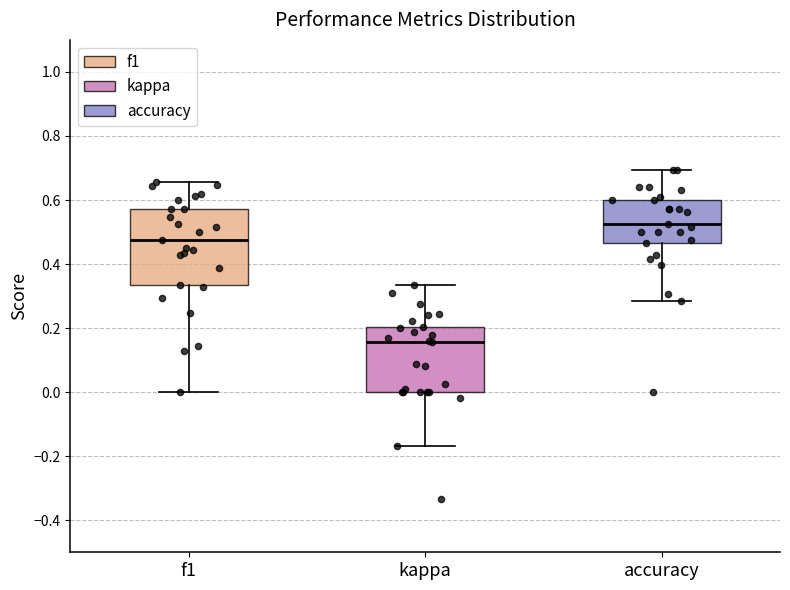

Which box's median line is the lowest?

kappa